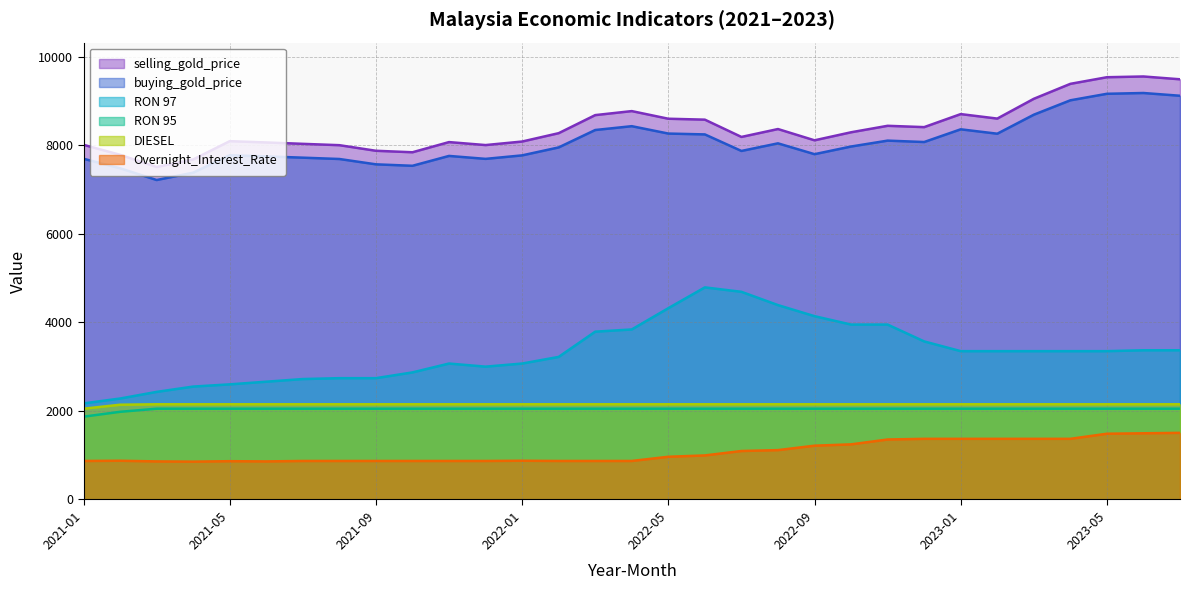

What is the difference between the maximum and second lowest values in the selling_gold_price series?

1873.5